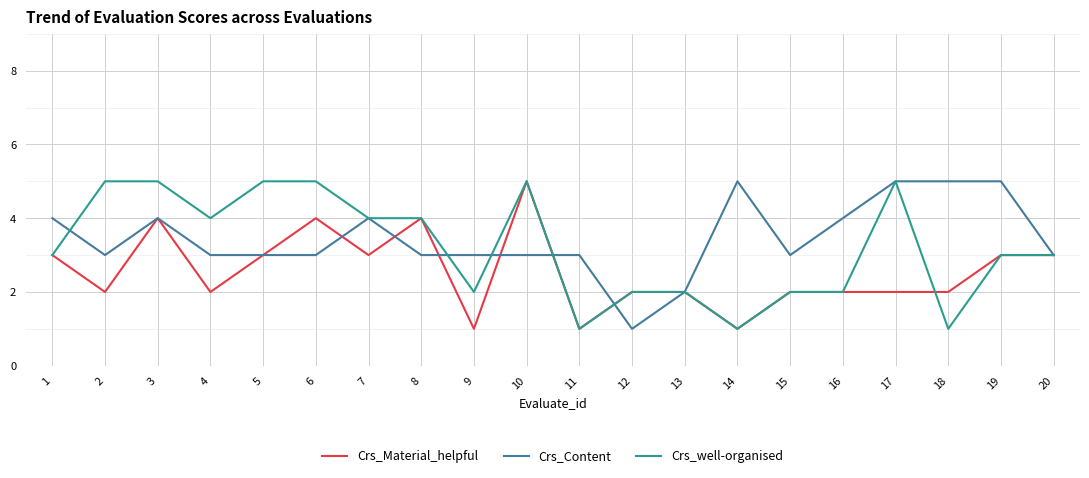

Is the value of Crs_Content at 16 greater than the value of Crs_Material_helpful at 12?

Yes